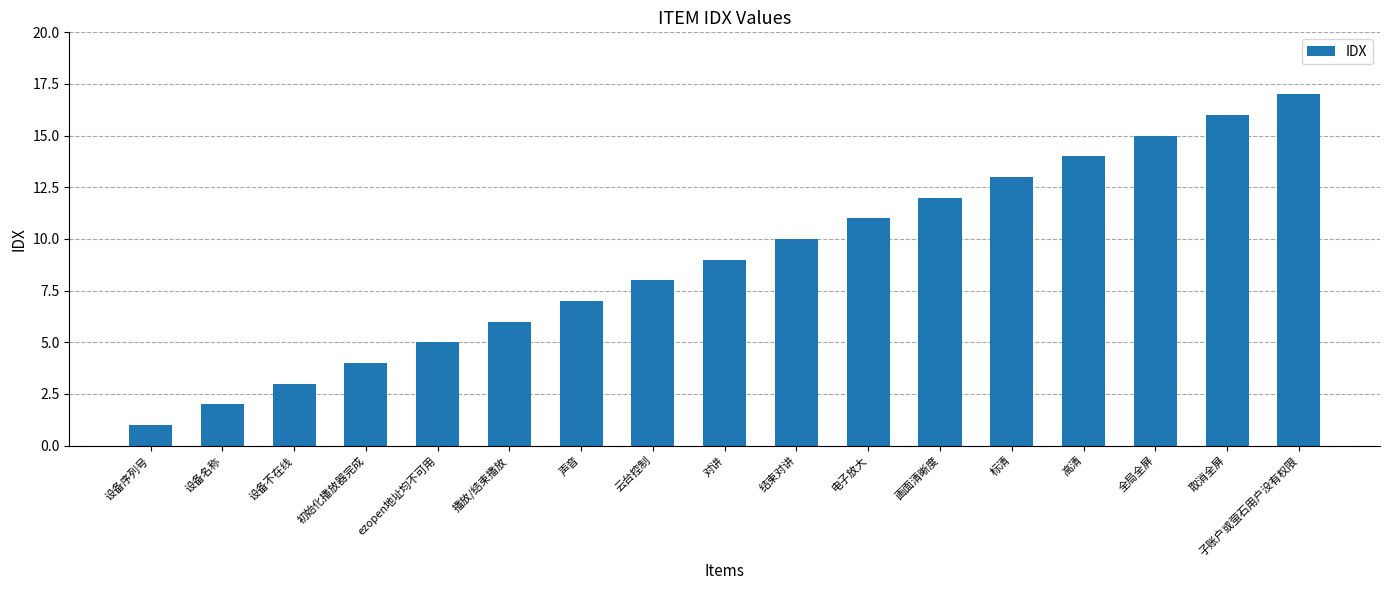

How many data points are less than 9?

8